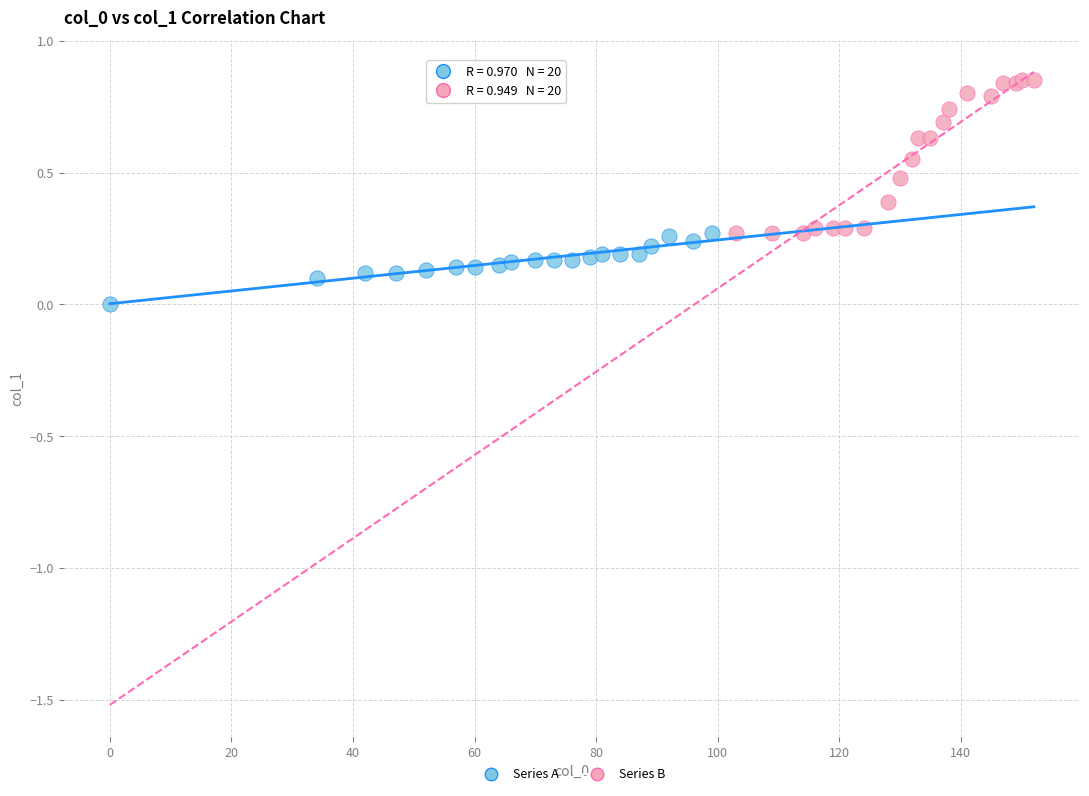

Which series has the widest spread of Y values?

Series B